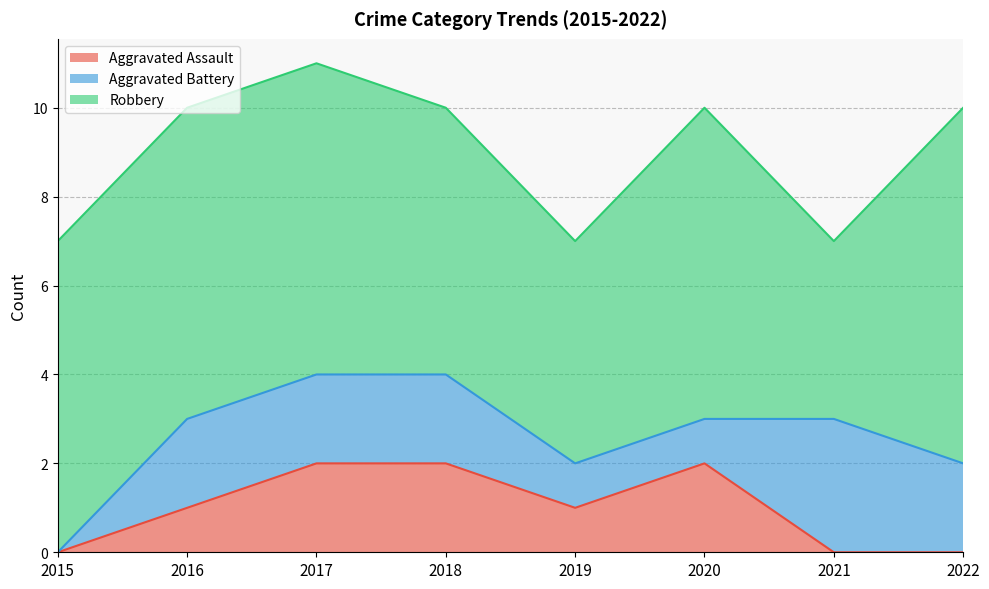

How many values in the Robbery series exceed 7?

1